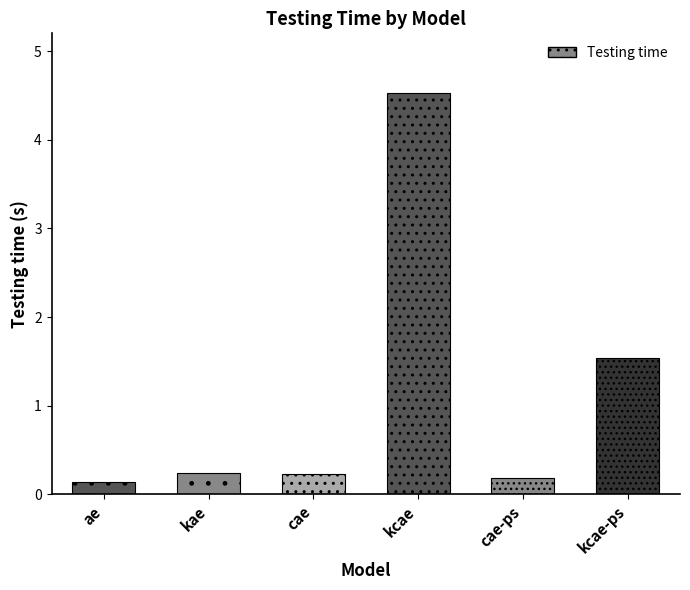

What is the difference between the values at kcae and kae?

4.3